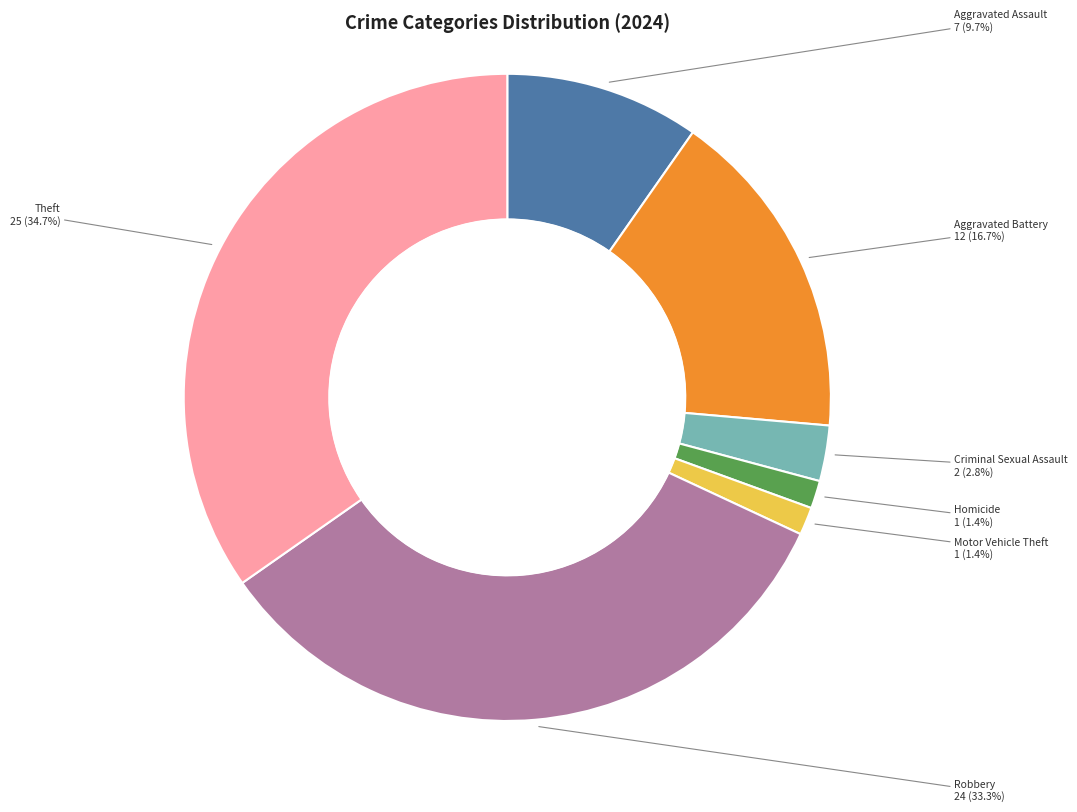

Is Robbery the majority of the pie?

No